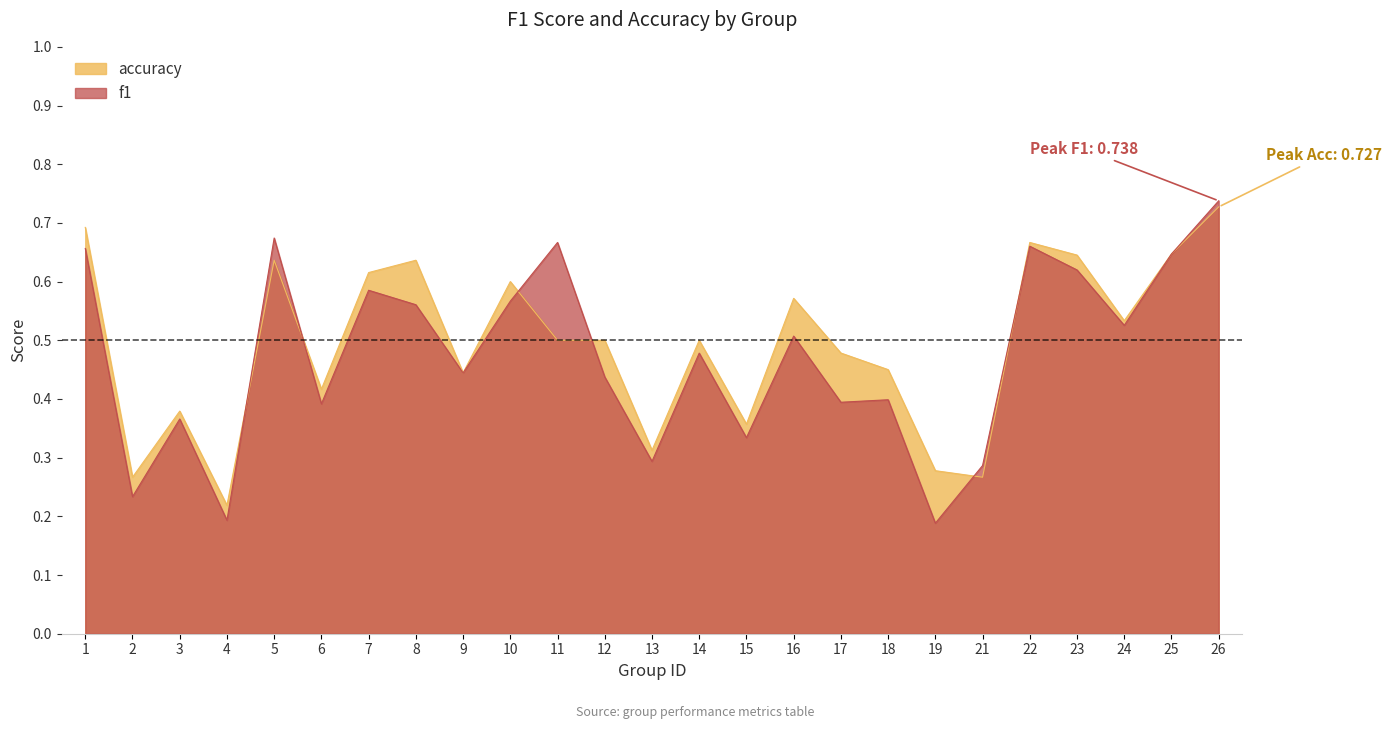

What is the smallest value displayed?

0.2